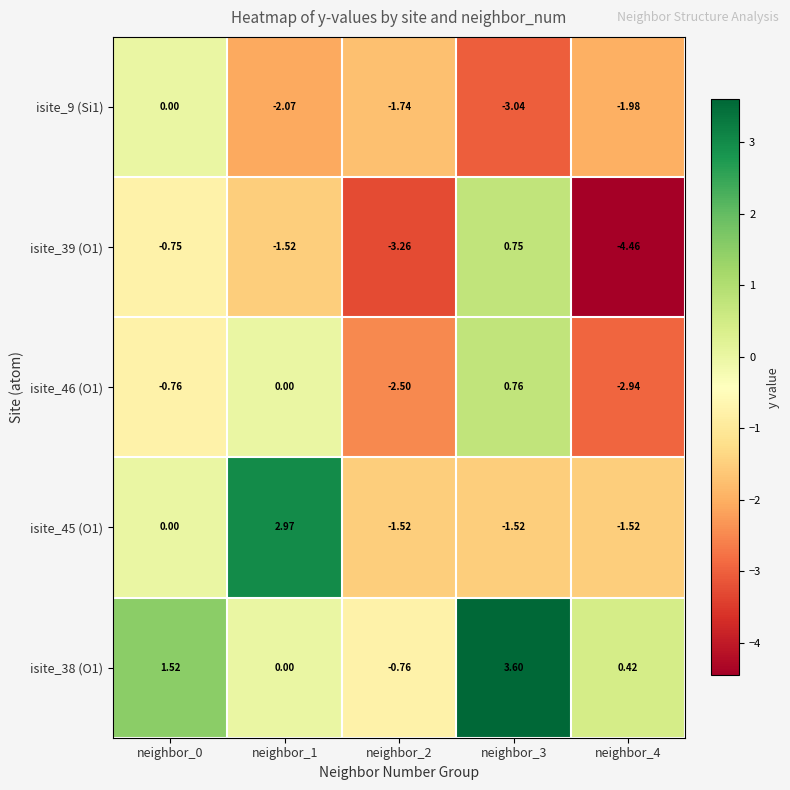

Is the value of isite_9 (Si1) at neighbor_2 greater than the value of isite_38 (O1) at neighbor_1?

No